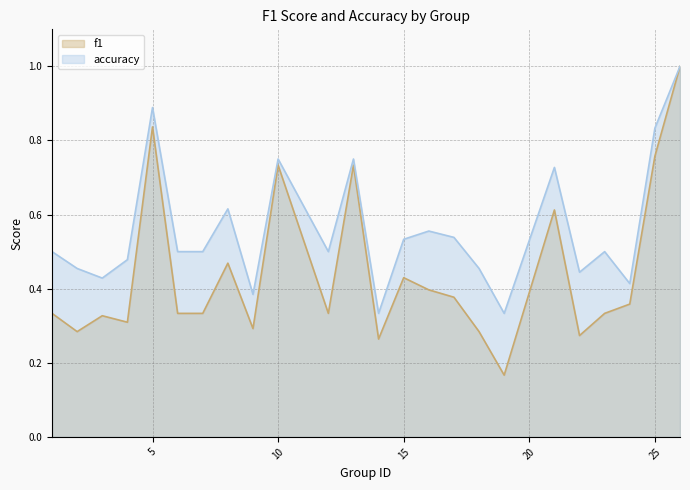

What is the lowest value of the accuracy series?

0.3